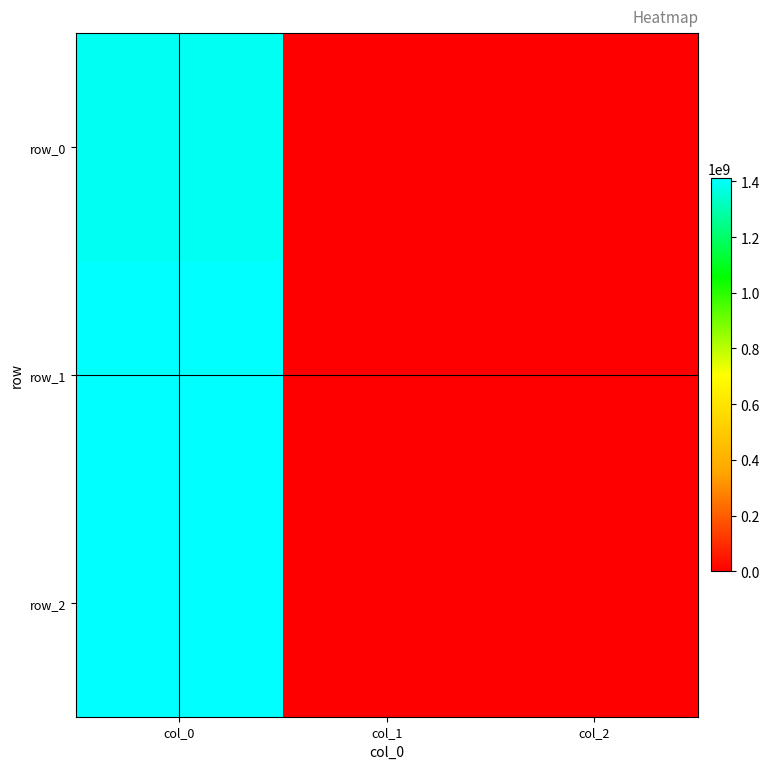

What is the sum of the row_0 values at col_2 and col_0?

1391380865